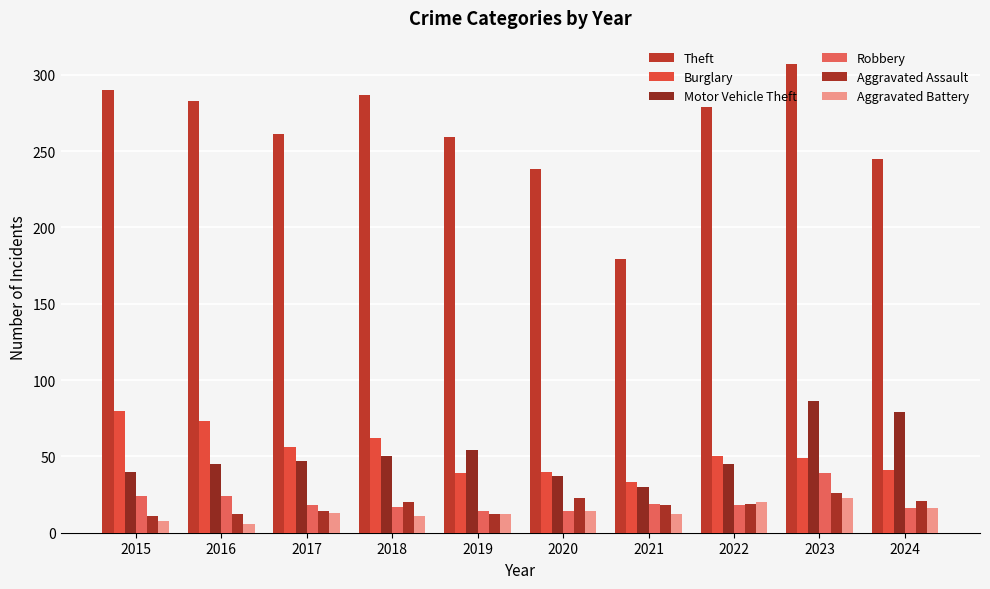

At which label does Robbery reach its peak?

2023